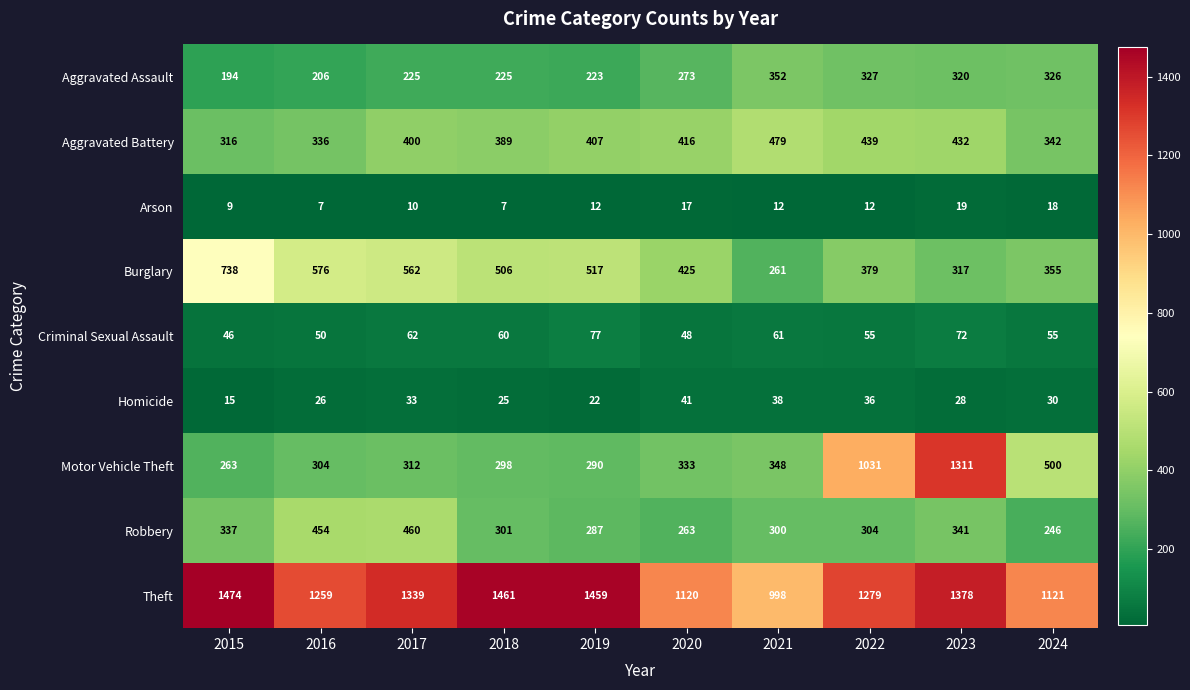

Read the Burglary value at 2021.

261